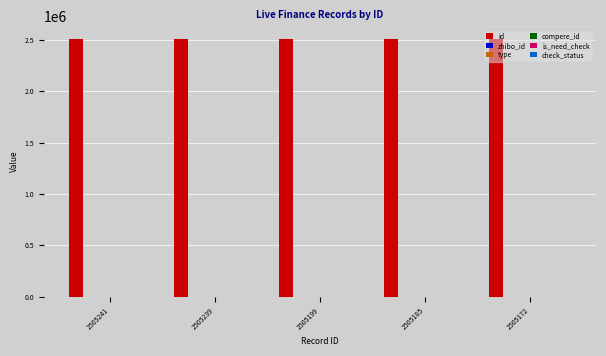

Which series changed the most between 2505199 and 2505185?

id